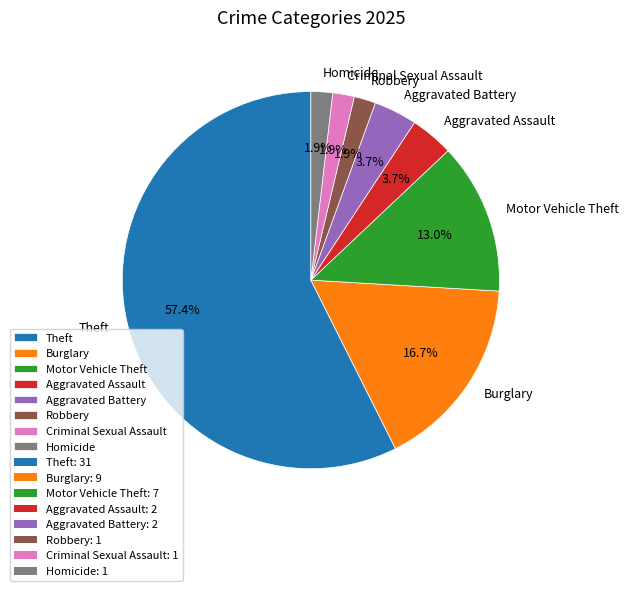

Which slice is the largest?

Theft